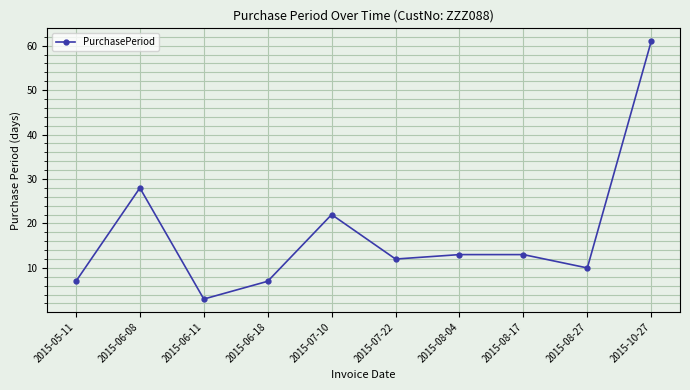

What is the change in value from 2015-05-11 to 2015-07-10?

+15